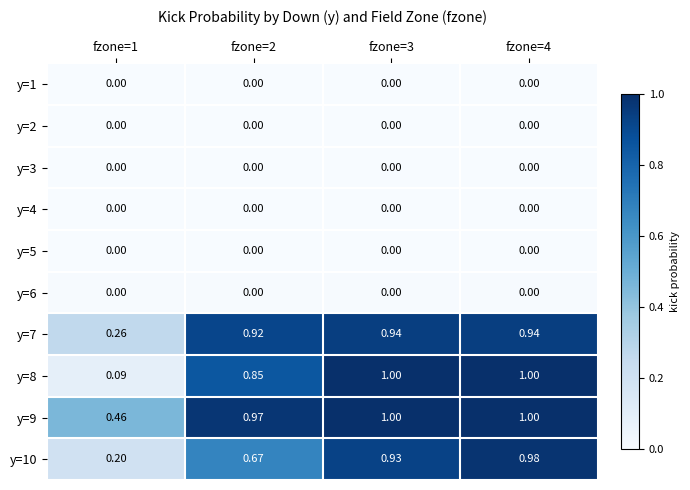

Is the value of y=9 at fzone=4 greater than the value of y=5 at fzone=1?

Yes